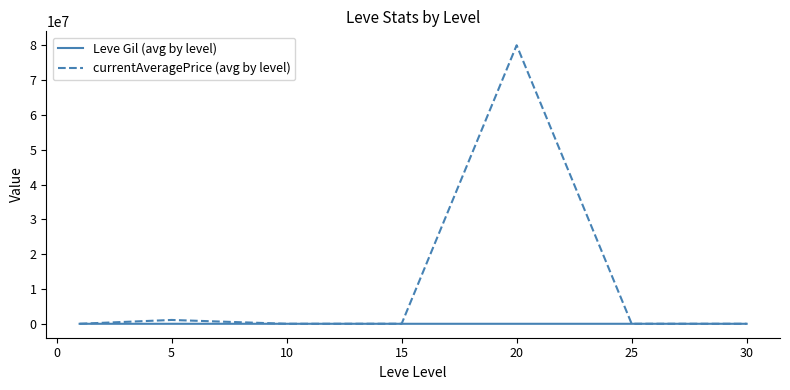

List the series in order of their overall mean, highest first.

currentAveragePrice (avg by level), Leve Gil (avg by level)